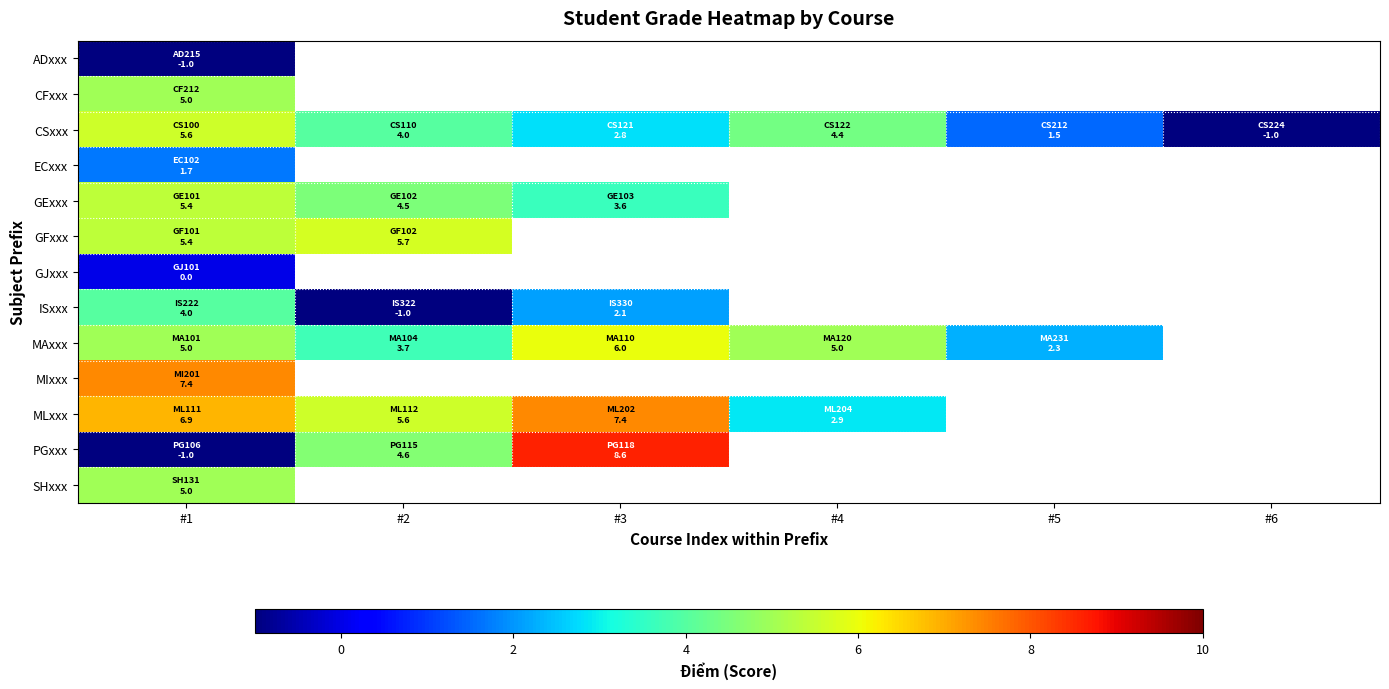

What is the smallest value displayed?

-1.0